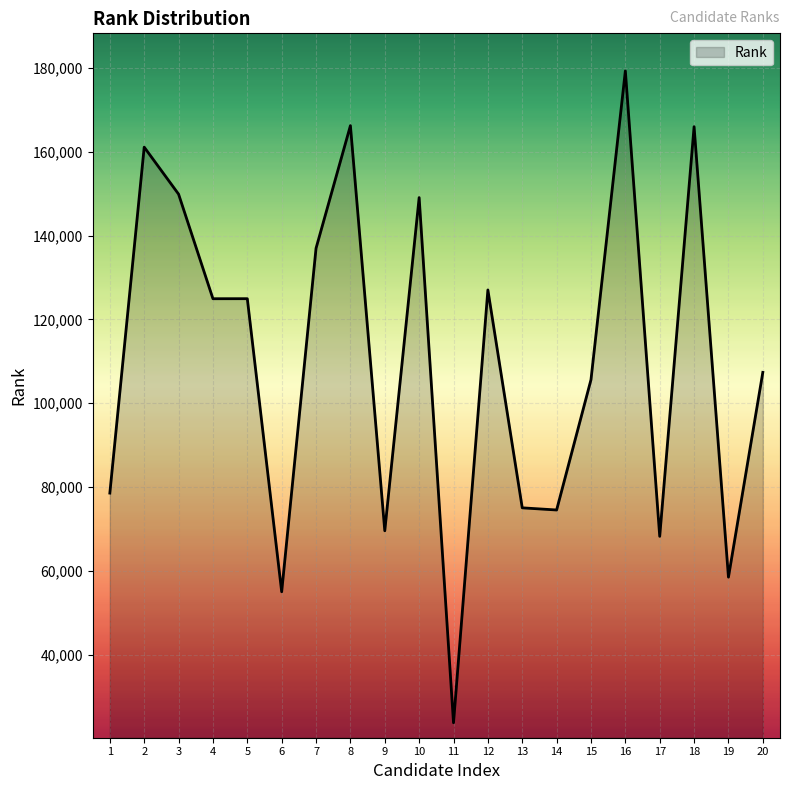

What is the smallest value displayed?

23784